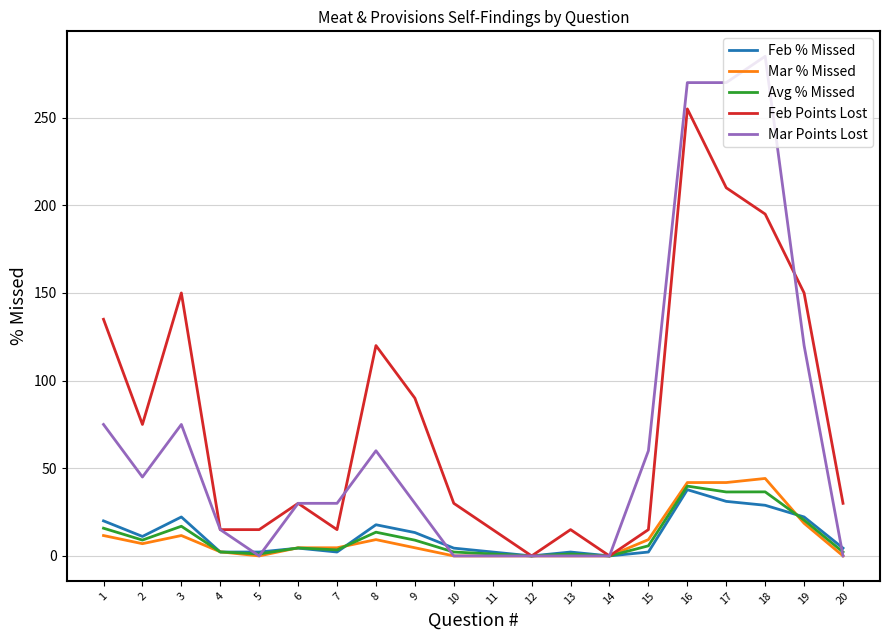

What is the total value across all series at 1?

257.4